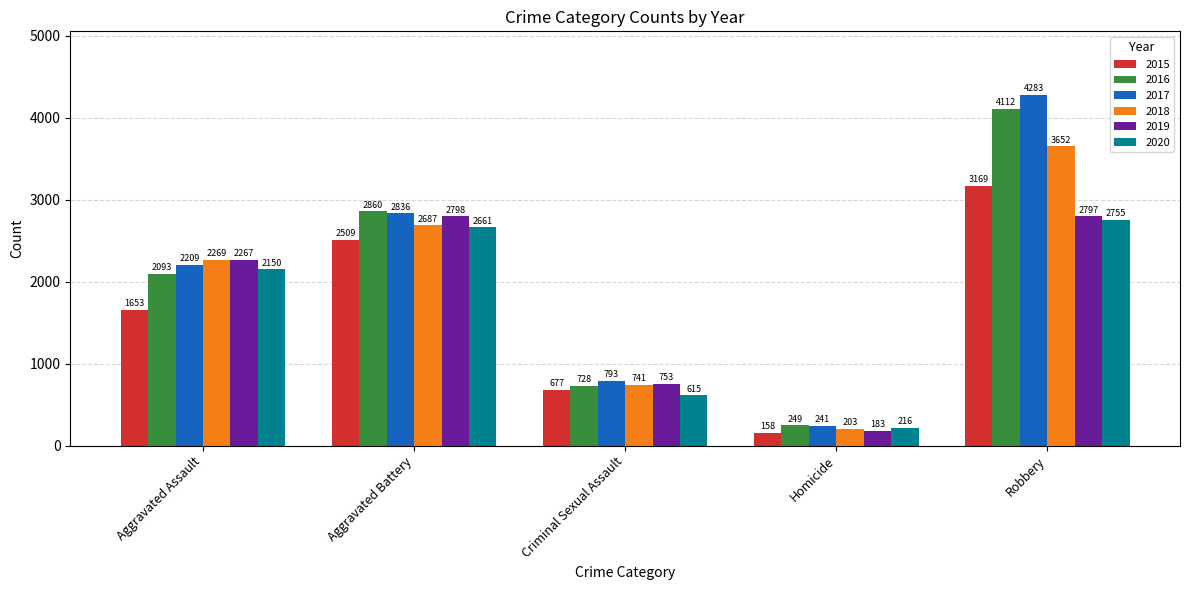

True or false: 2020 has a value of 615 at Criminal Sexual Assault.

True